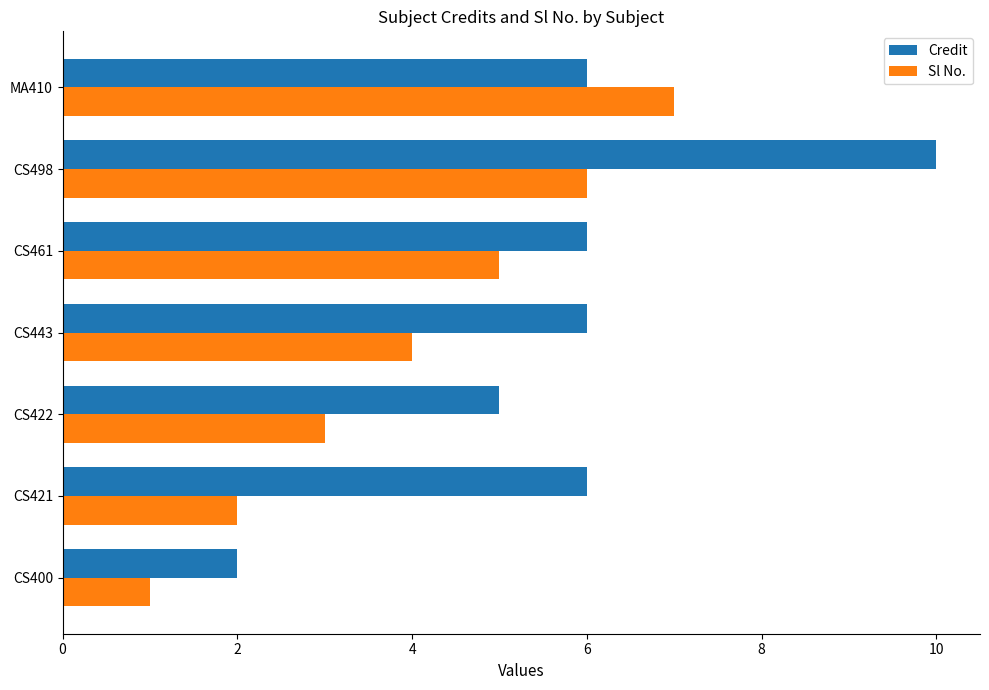

Count the number of data series in this chart.

2